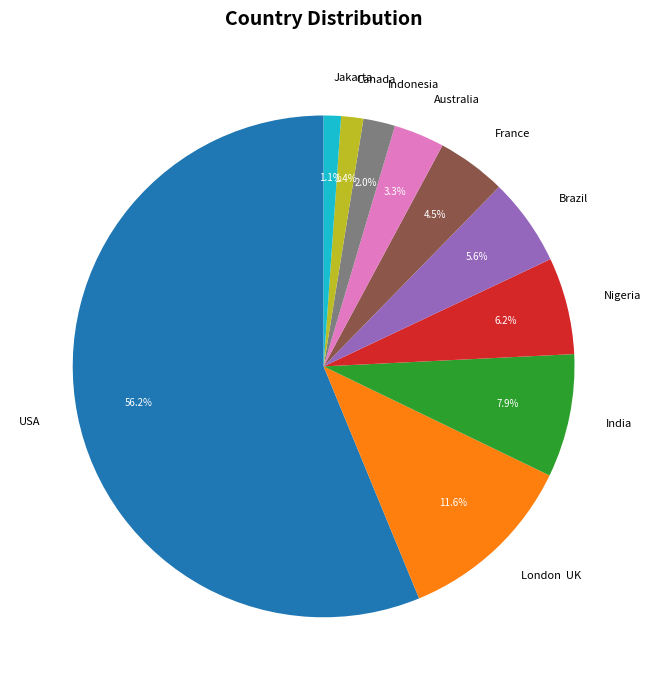

Which has a higher value, USA or Australia?

USA